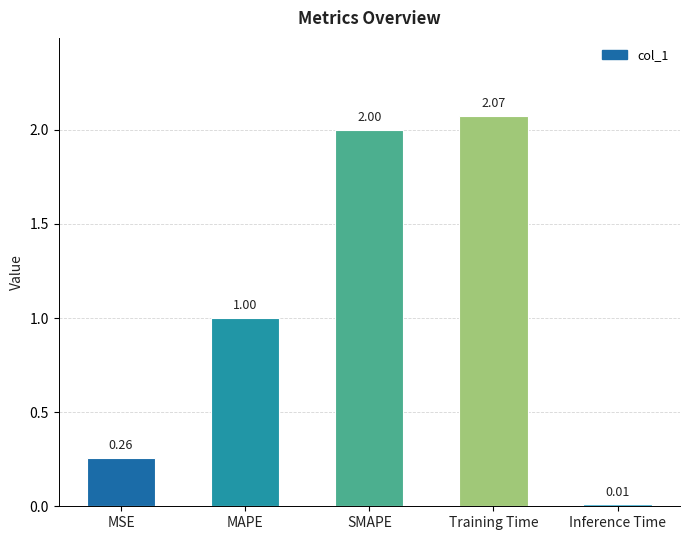

What is the label of the 4th bar from the left?

Training Time